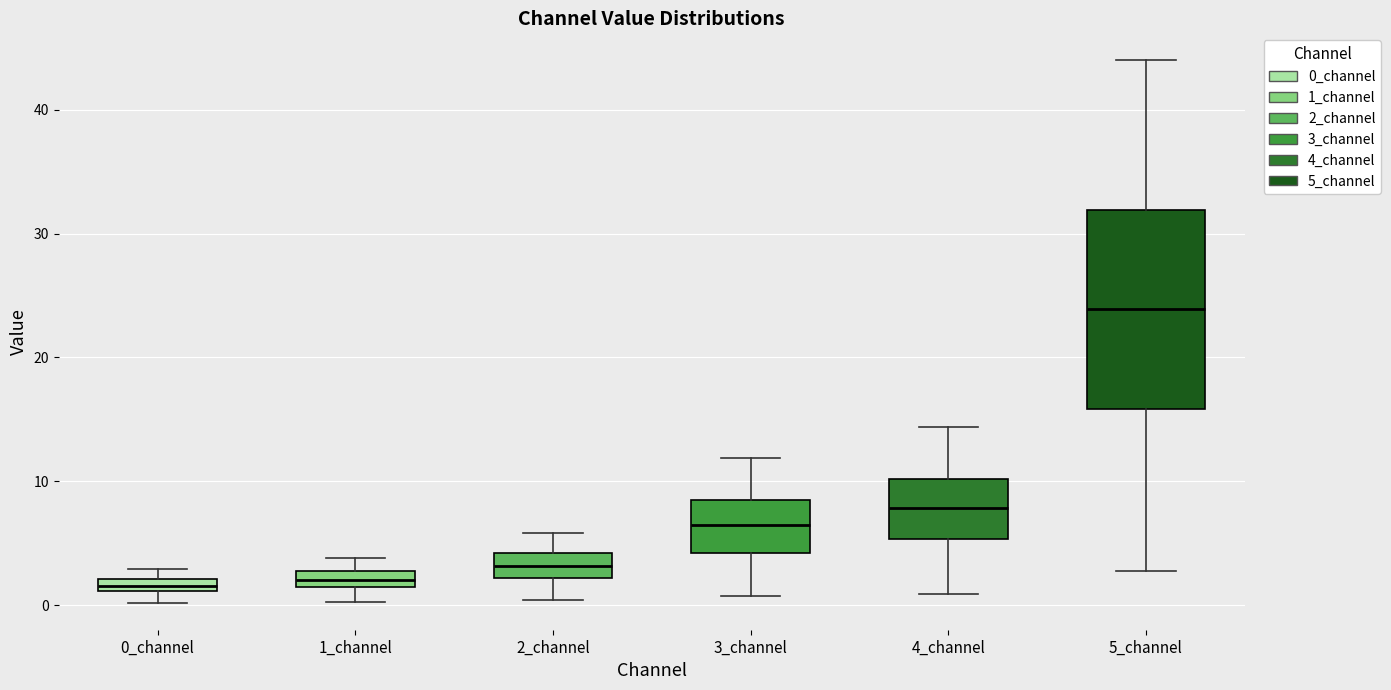

Which box is the tallest, from its lower edge to its upper edge?

5_channel